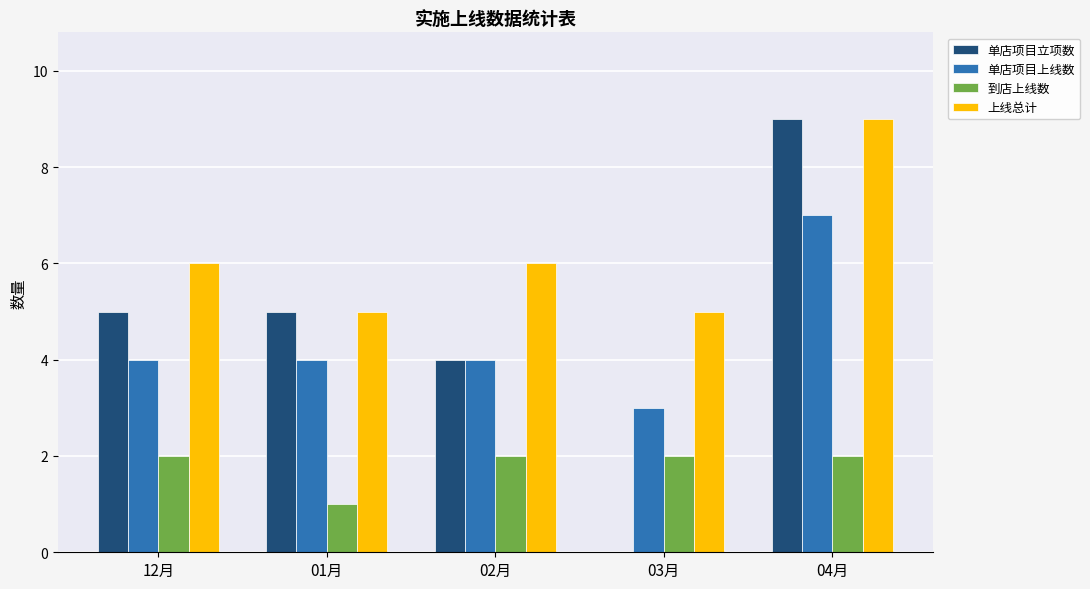

Is it true that 单店项目上线数 equals 4 at 12月?

True